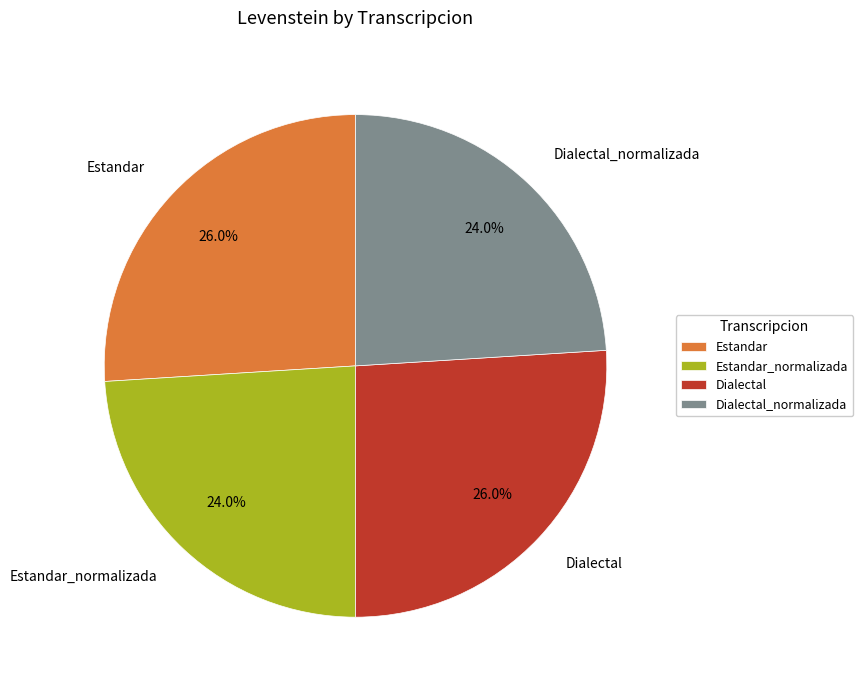

Does any single category account for the majority?

No